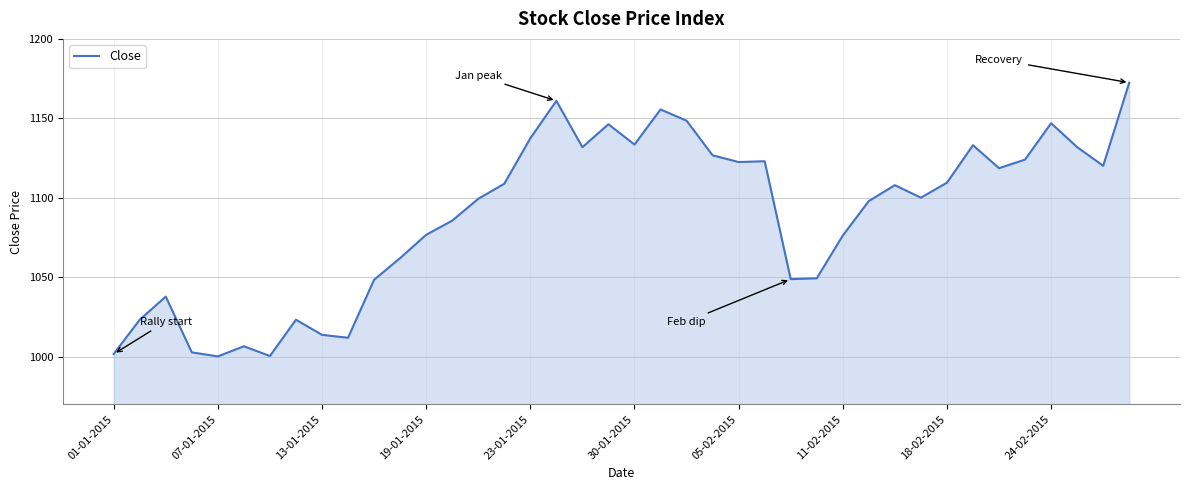

Does the chart display data point markers on the line(s)?

No